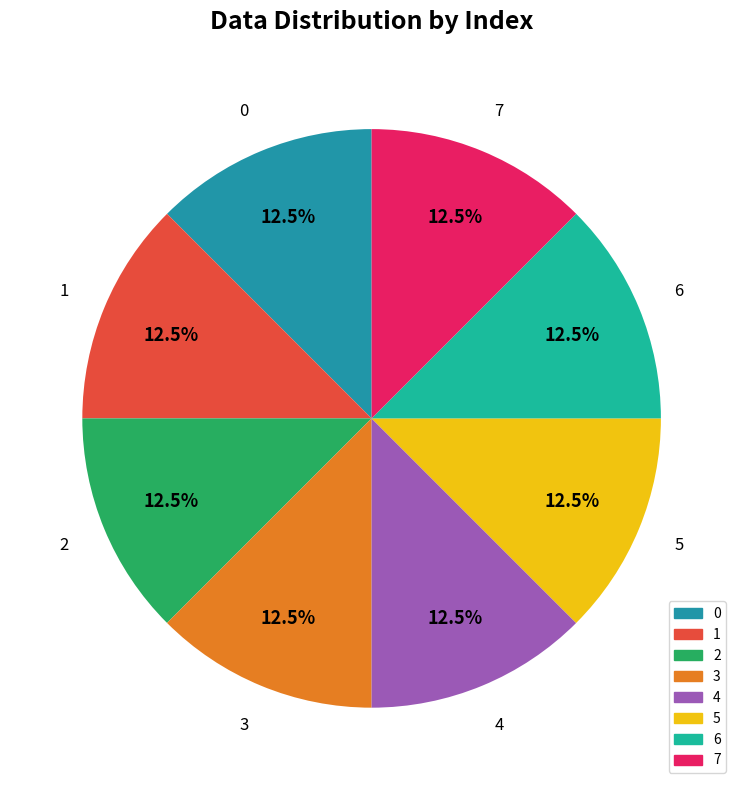

Does any single category account for the majority?

No